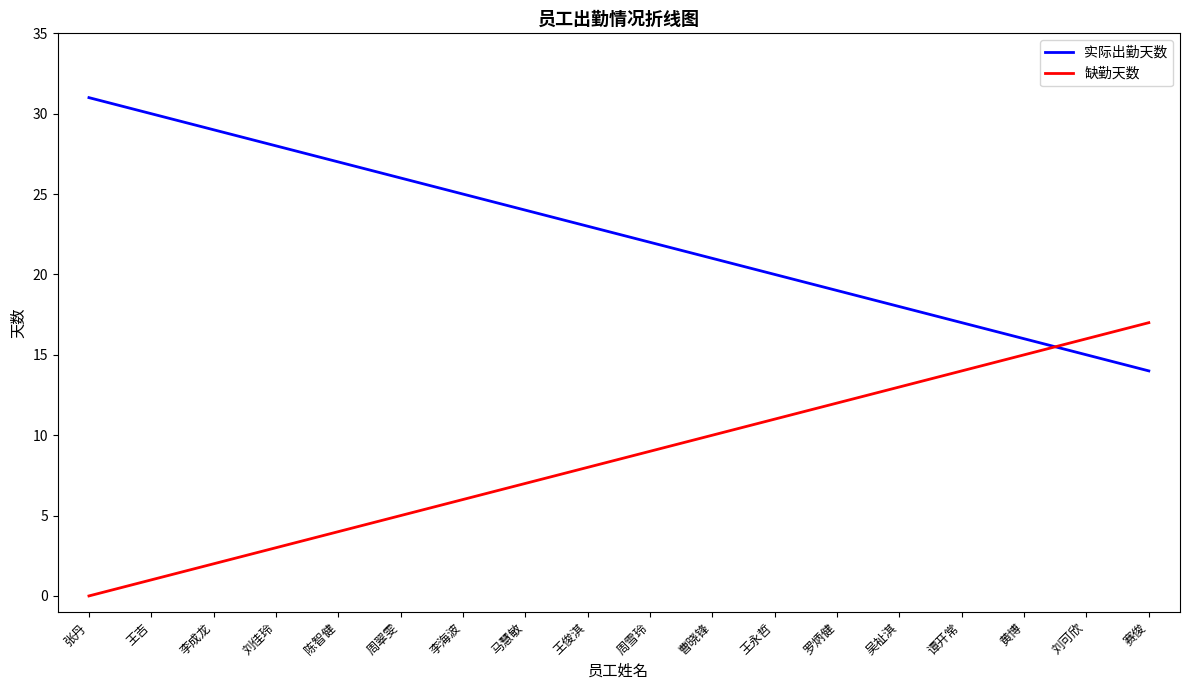

True or false: 缺勤天数 has more than 1 interior local peaks.

False